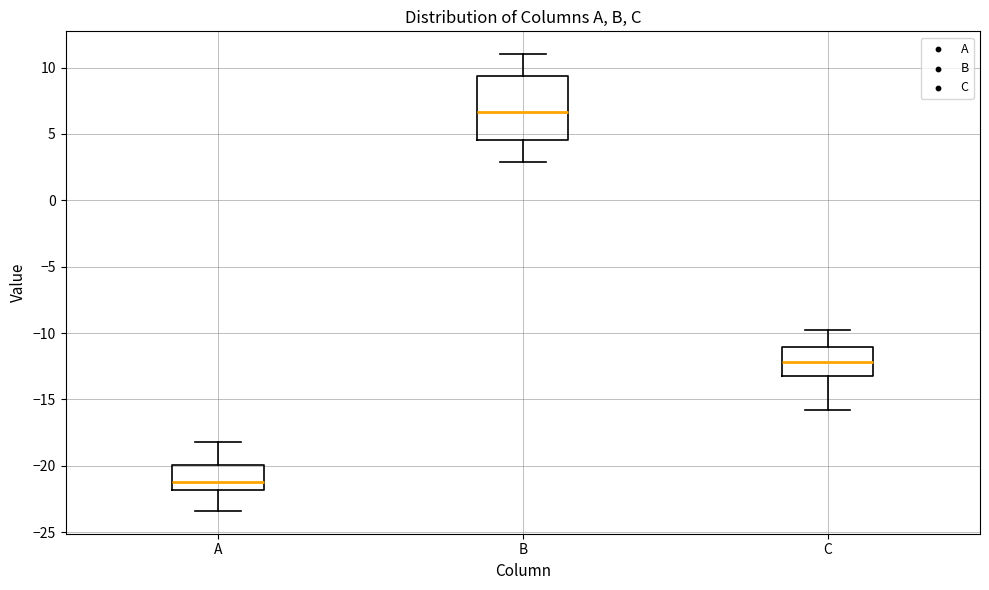

Where does the lower whisker of the box for C end on the y-axis? The values are not printed on the chart, so give them approximately, as read against the axis.

-16.0